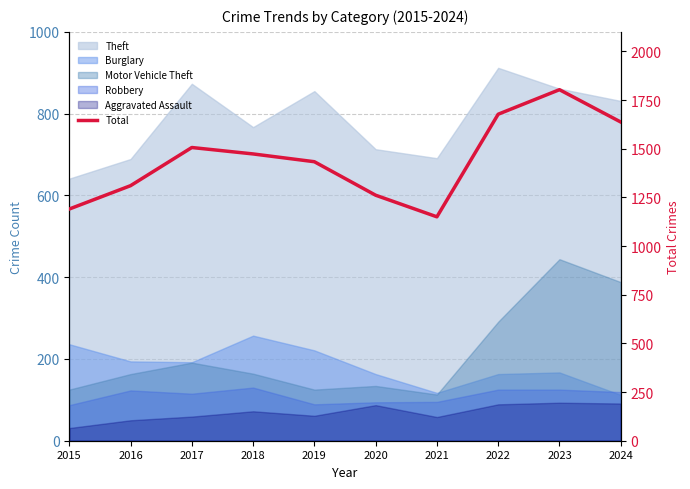

What is the minimum value shown in the chart?

1150